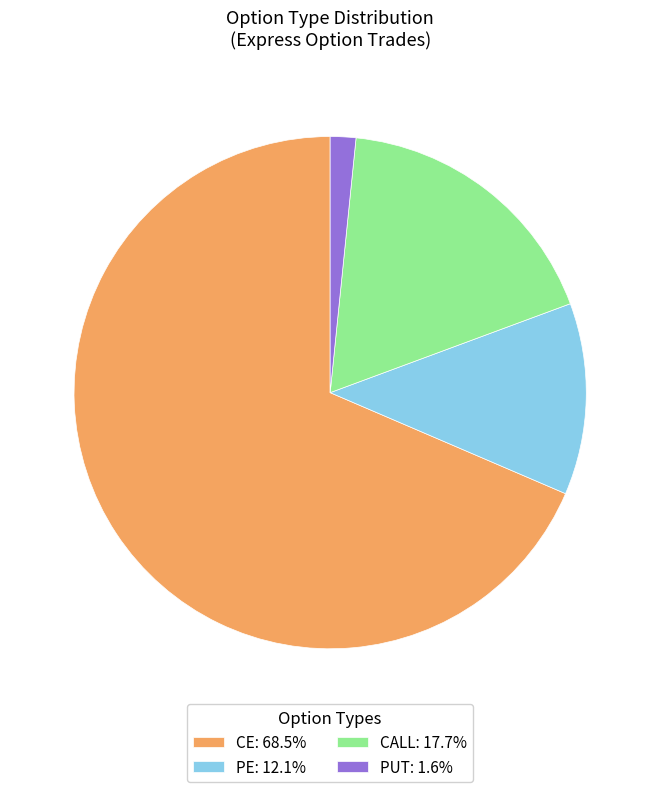

What is the majority slice?

CE